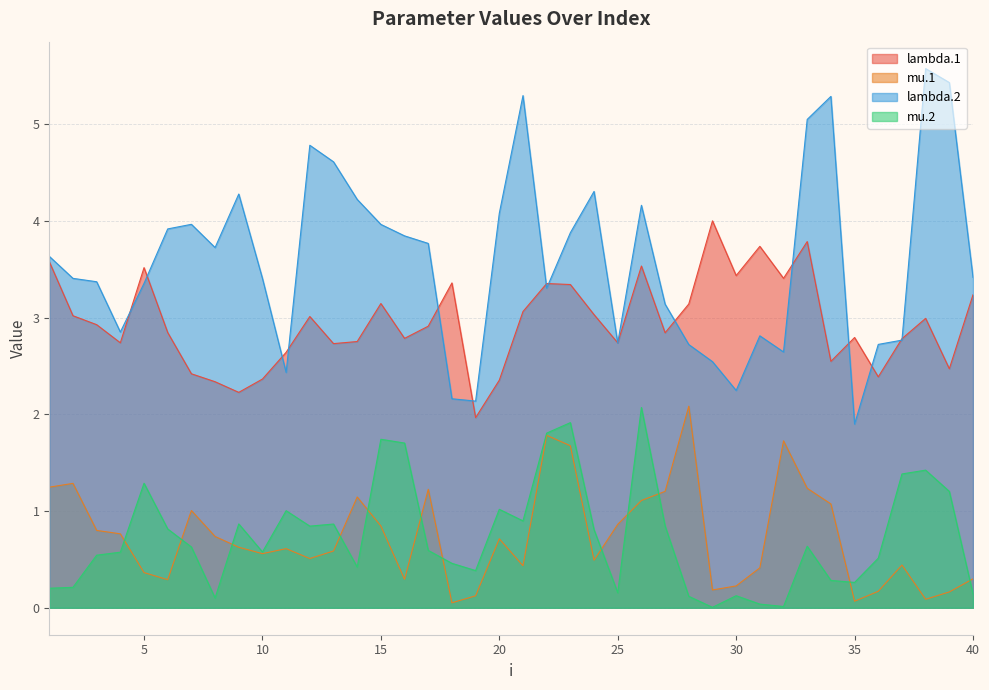

Between 15 and 11, which is larger?

15